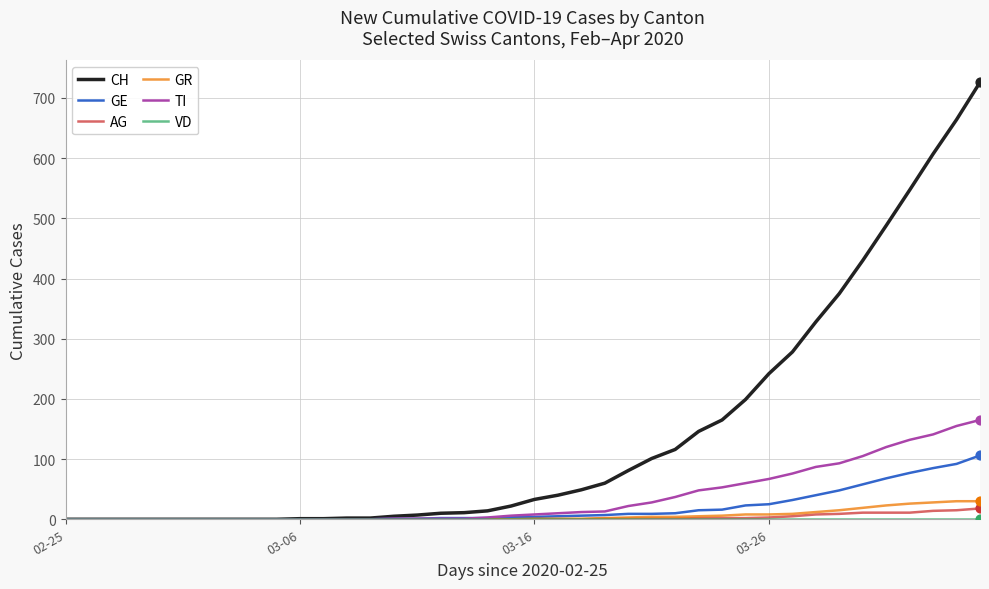

Which series has the largest range (max minus min)?

CH